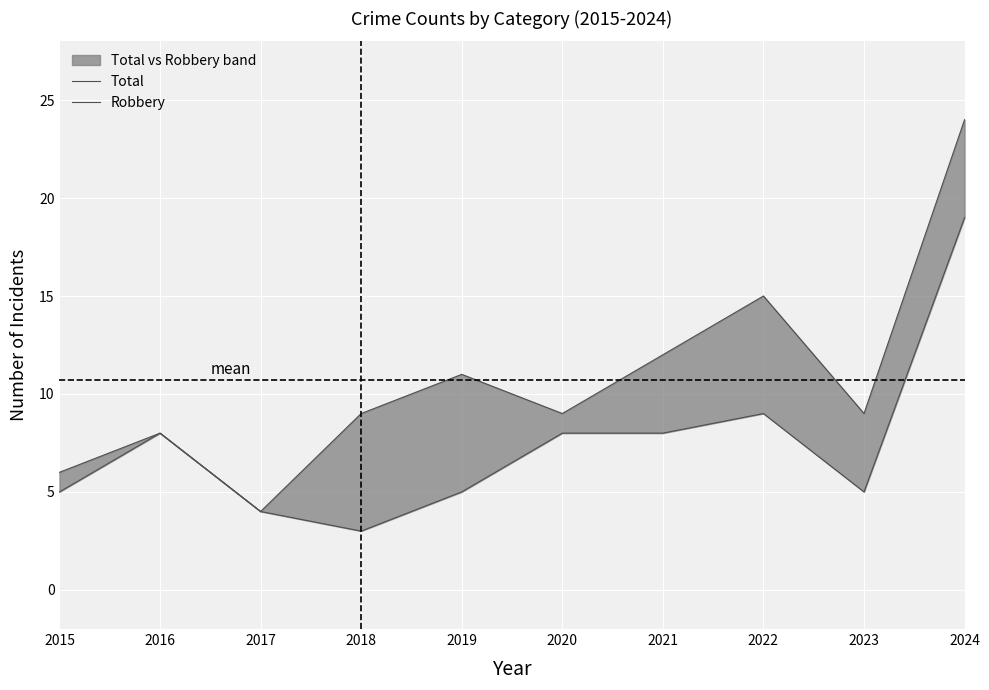

Where is the first local minimum for Total?

2017